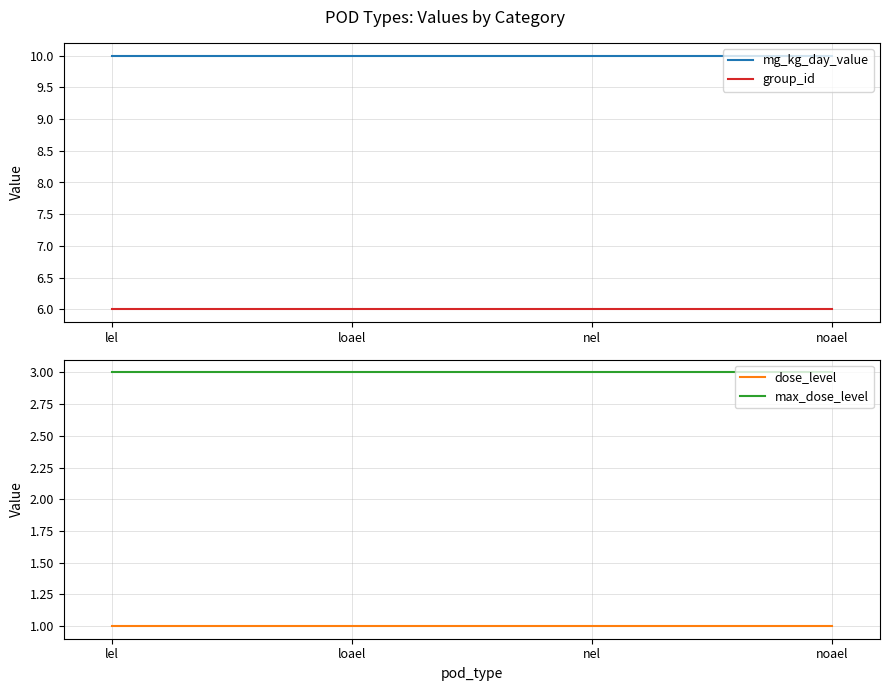

What is the label of the 2nd point from the left?

loael